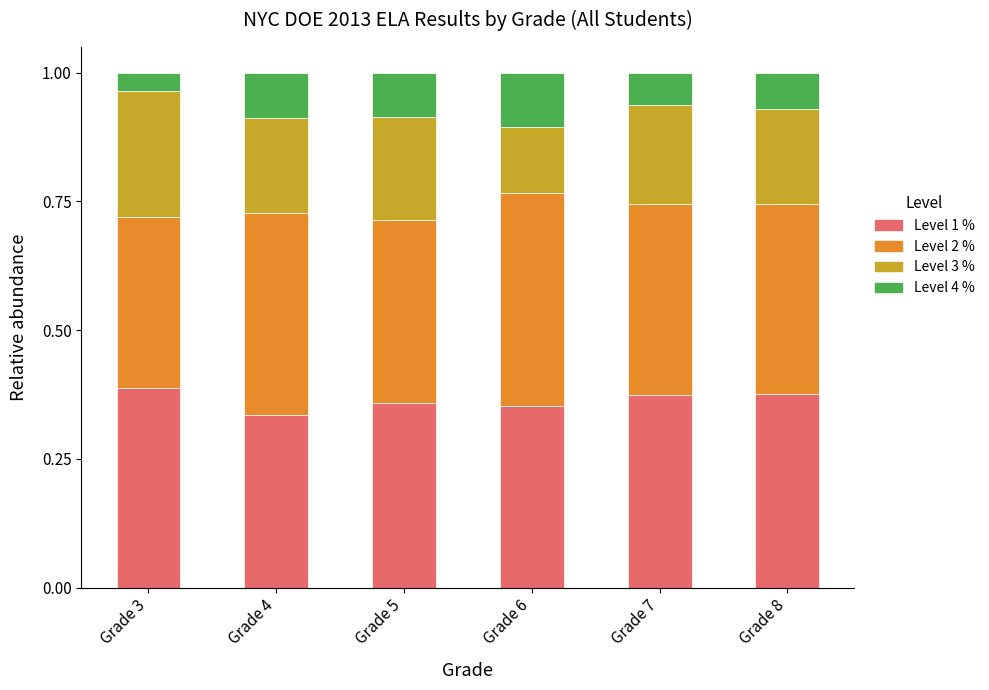

True or false: Level 1 % has a value of 0.1 at Grade 8.

False